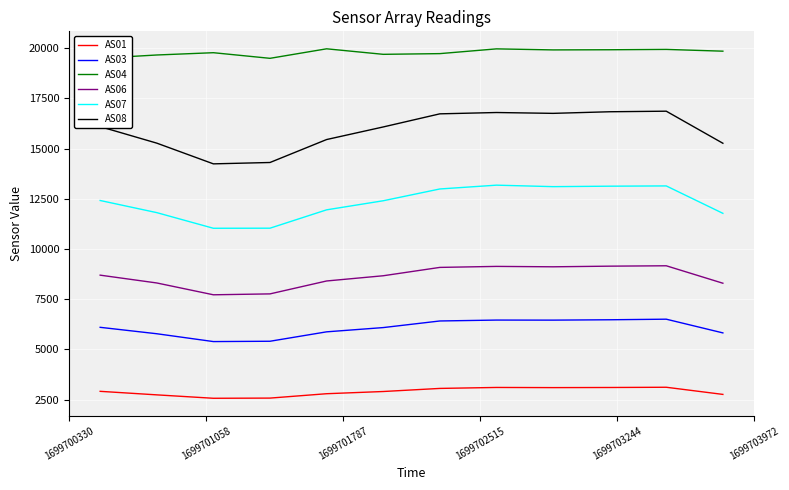

What is the average value of the AS08 series?

15887